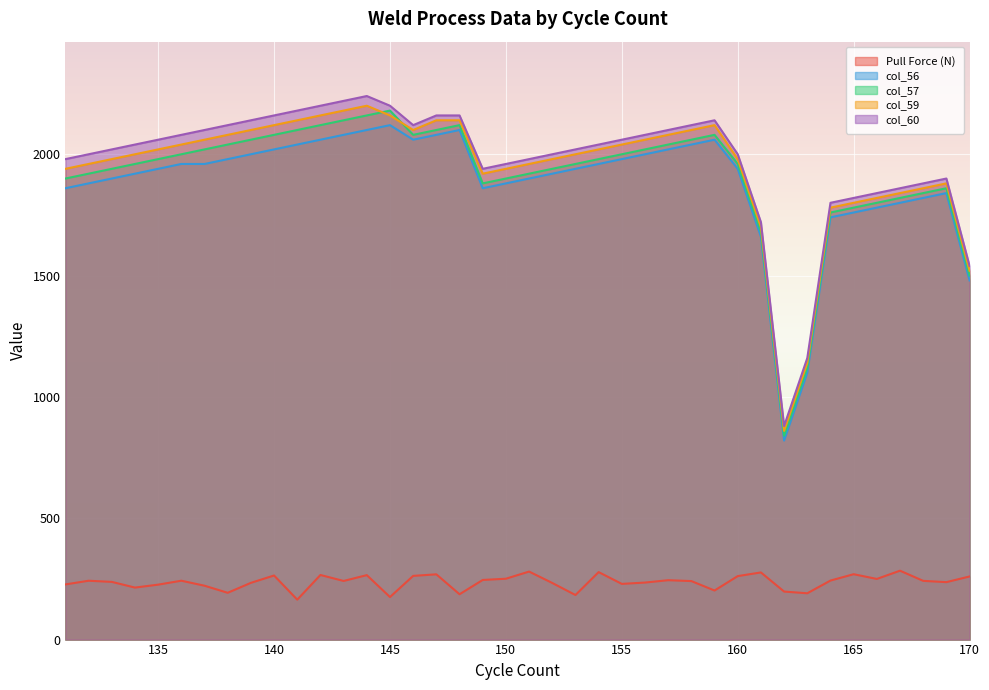

Rank the series by their maximum value, from highest to lowest.

col_60, col_59, col_57, col_56, Pull Force (N)